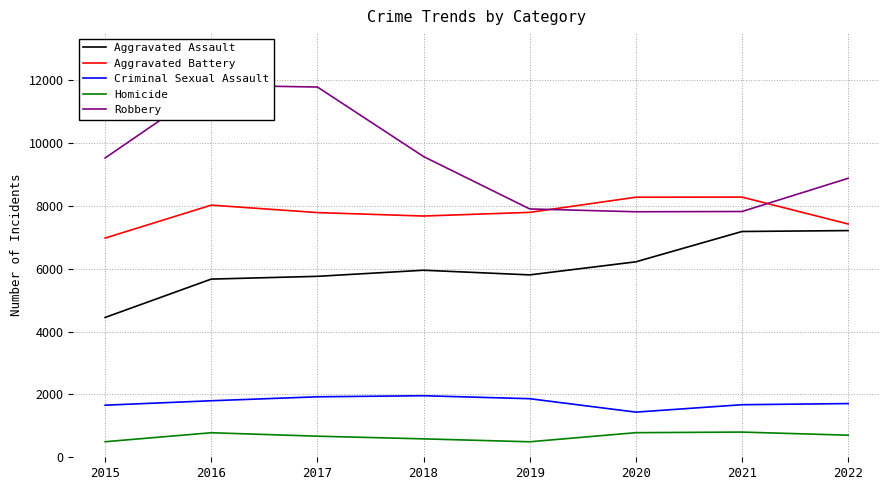

Which series changed the most between 2017 and 2021?

Robbery